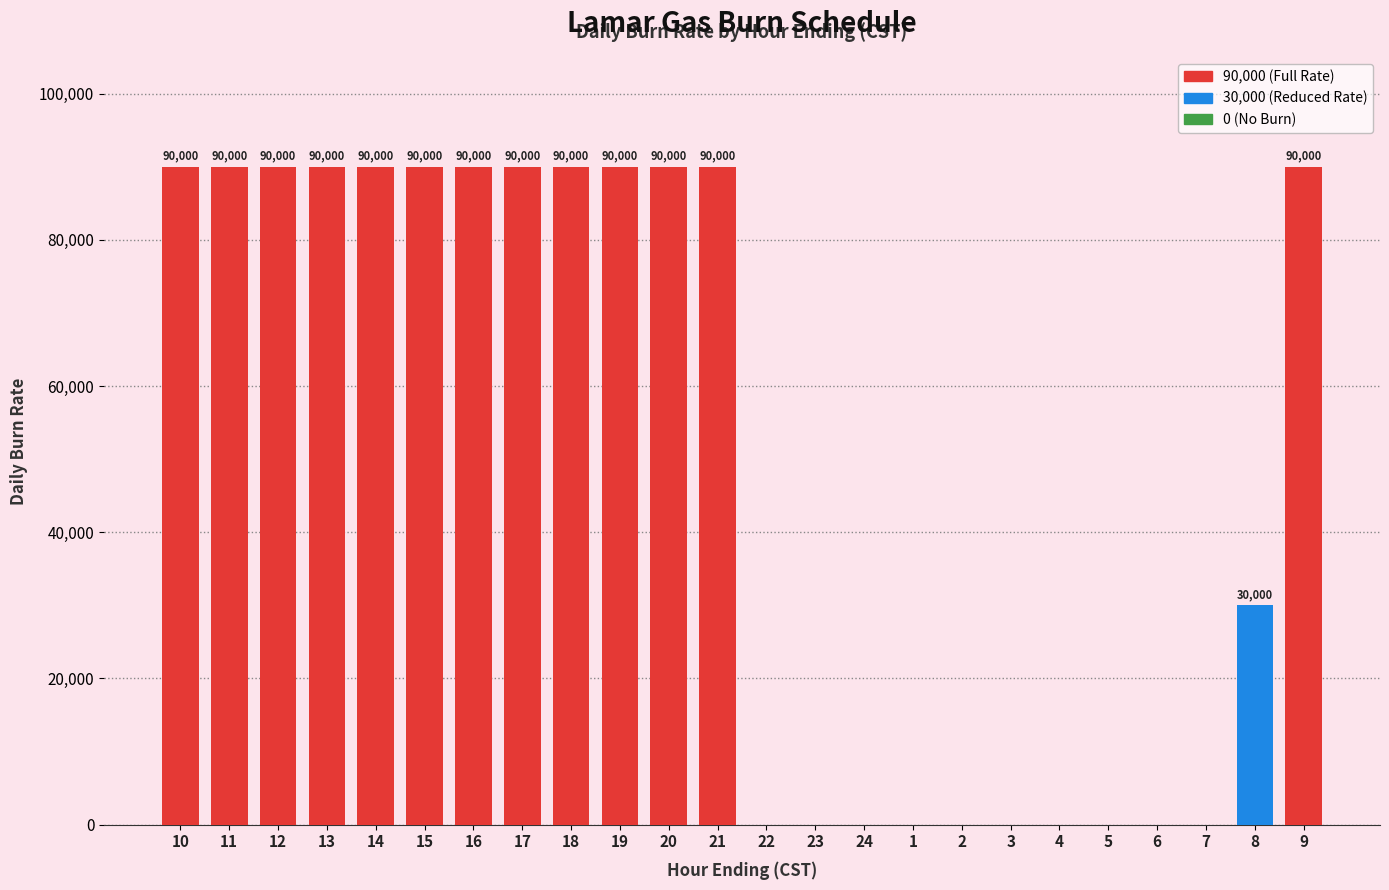

What is the sum of all values?

1200000